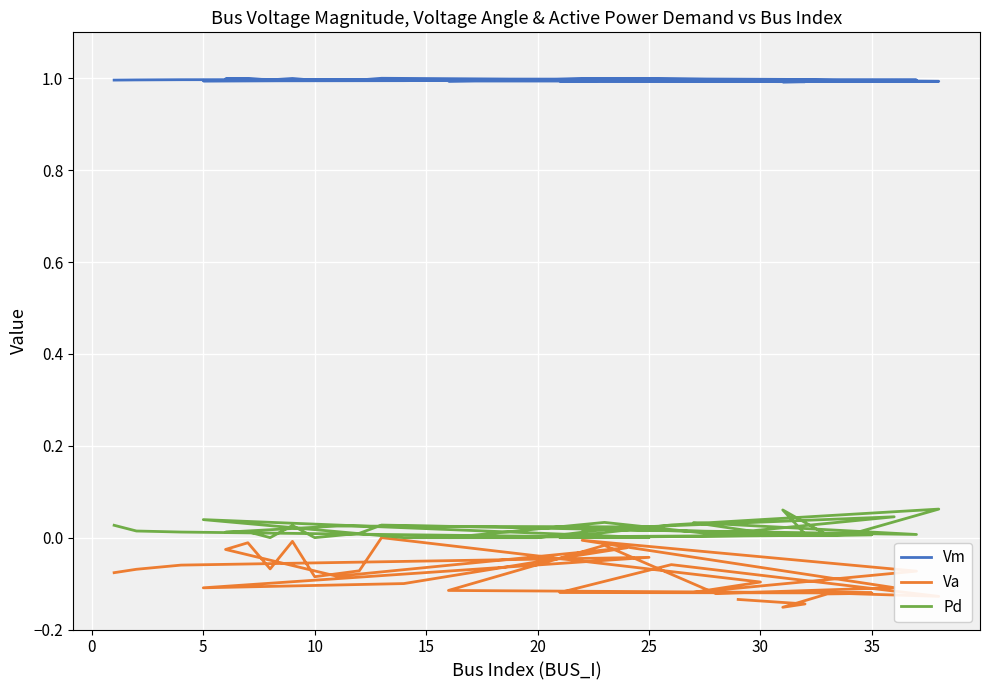

True or false: Vm and Va intersect in this chart.

False